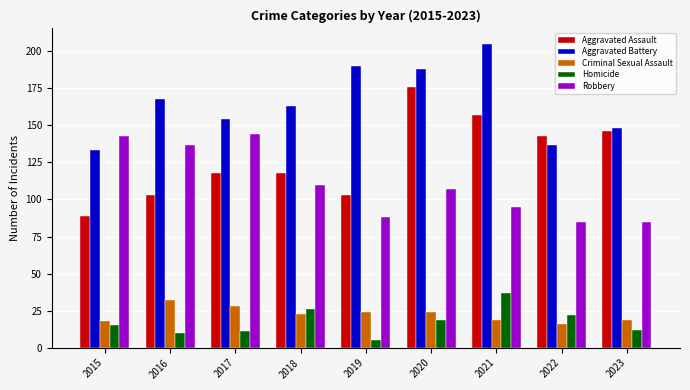

Which series has the widest spread of values?

Aggravated Assault